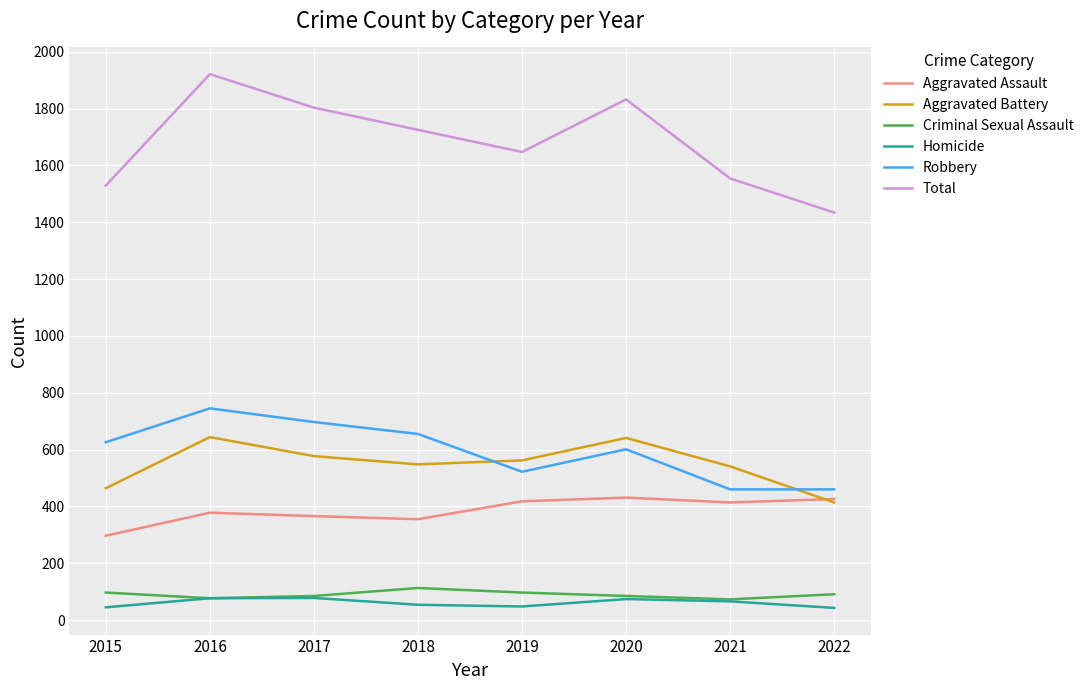

Does the chart have visible grid lines?

Yes